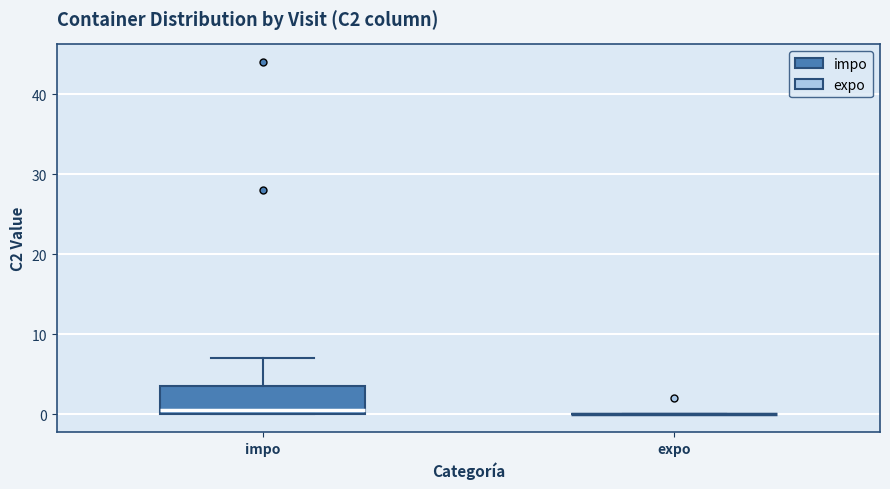

Reading left to right, transcribe this box plot: for each box, give where its median line is, the range the box spans, and where its two whiskers end, as read against the y-axis. The values are not printed on the chart, so give them approximately, as read against the axis.

impo: median 1, box 0 to 4, whiskers 0 to 7
expo: box collapsed to a line at 0, whiskers 0 to 0